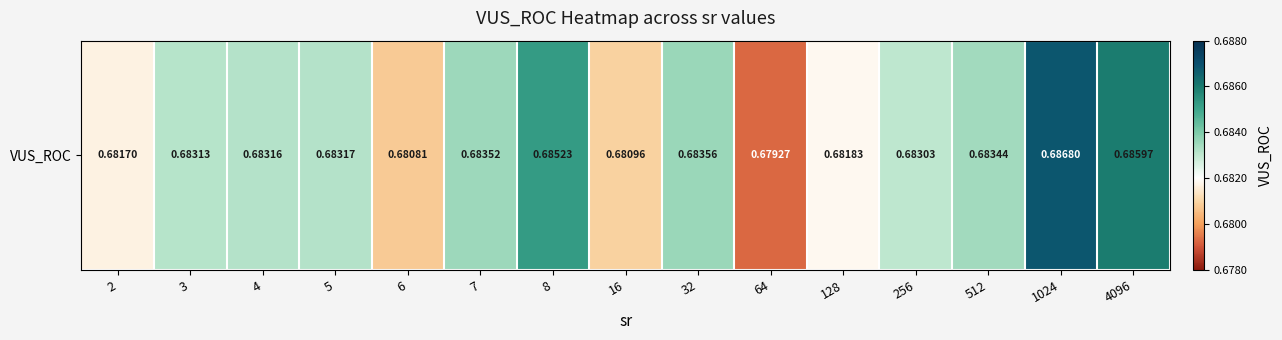

Reading left to right, transcribe all the data shown in this chart.

0.7	0.7	0.7	0.7	0.7	0.7	0.7	0.7	0.7	0.7	0.7	0.7	0.7	0.7	0.7